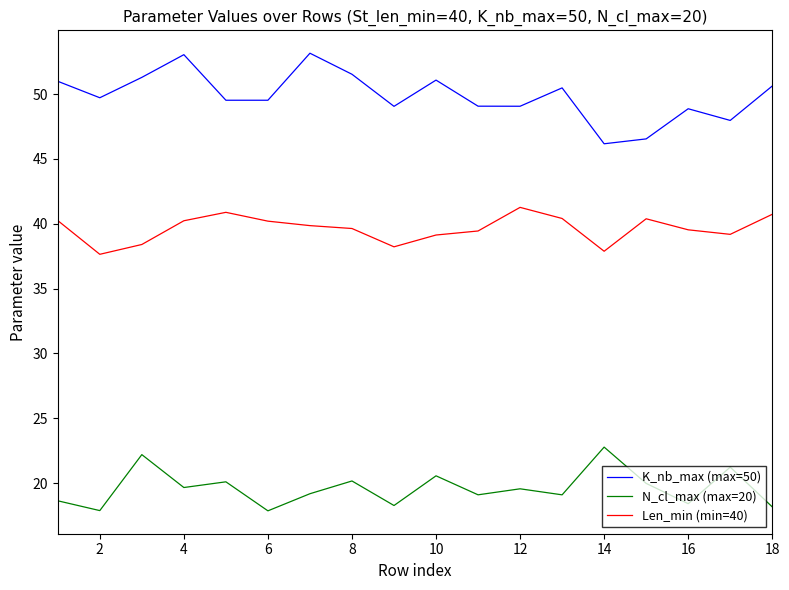

True or false: N_cl_max (max=20) has more than 1 interior local peaks.

True